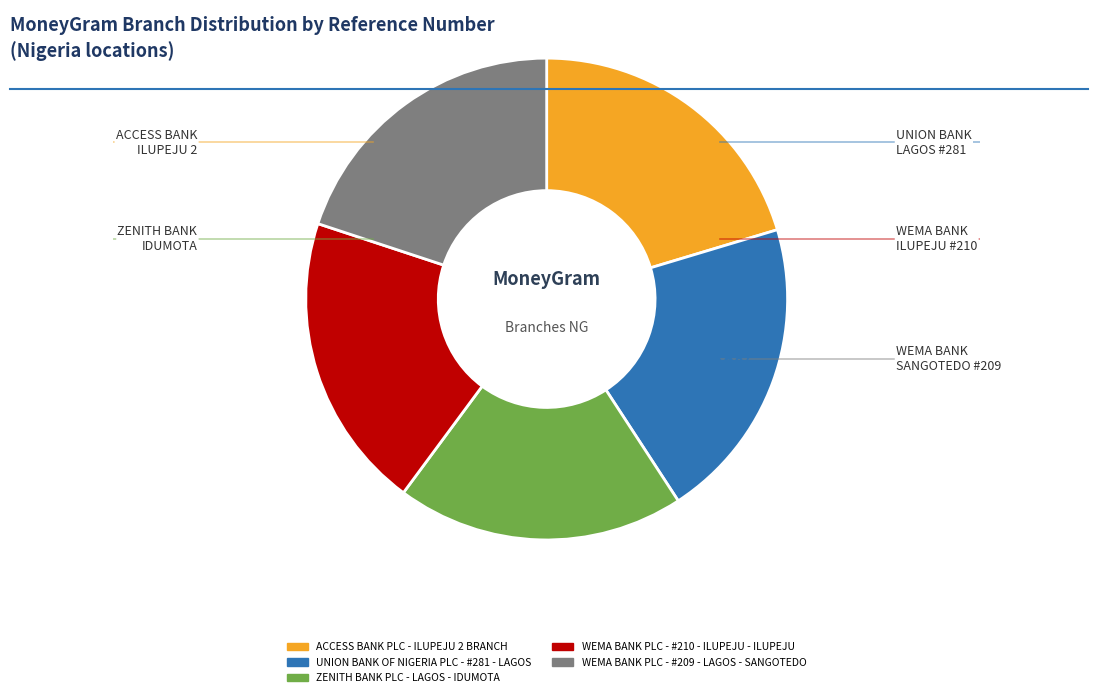

Is the sum of ZENITH BANK PLC - LAGOS - IDUMOTA and ACCESS BANK PLC - ILUPEJU 2 BRANCH greater than half?

No